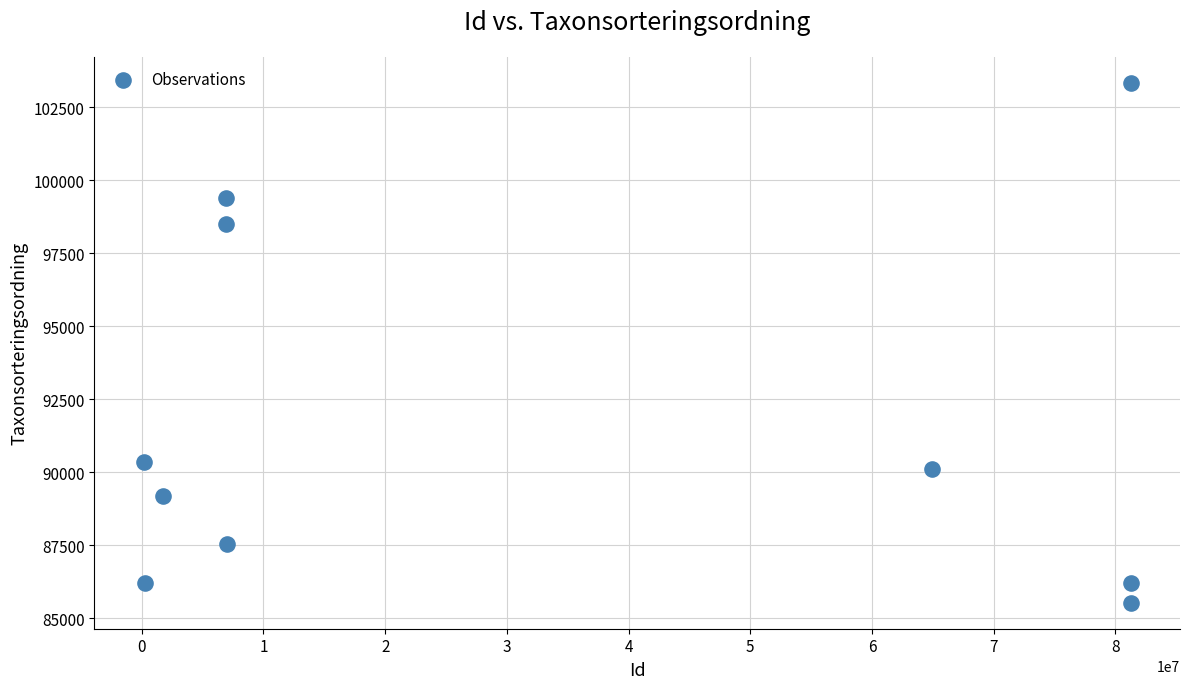

What is the average Y value?

91639